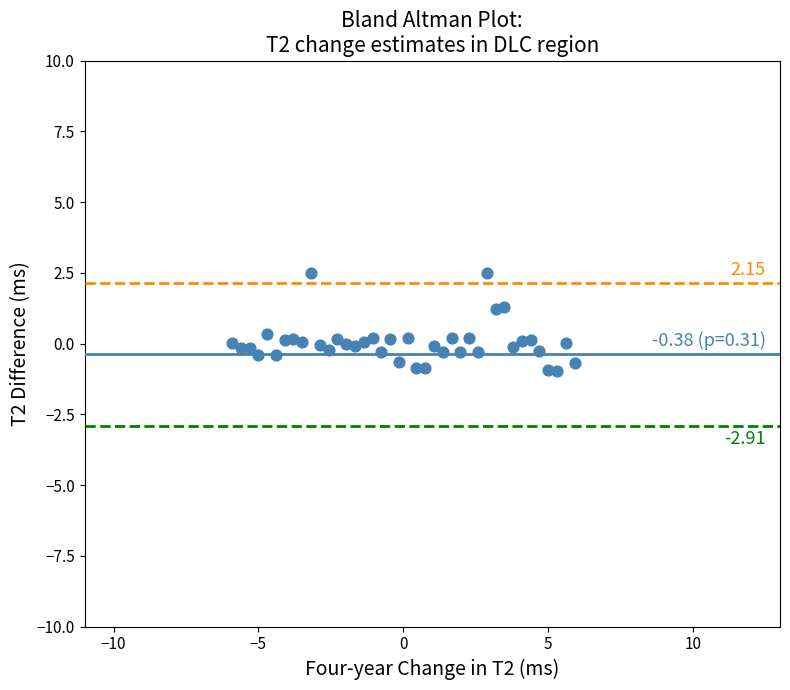

What is the range of Y values (max minus min)?

3.5